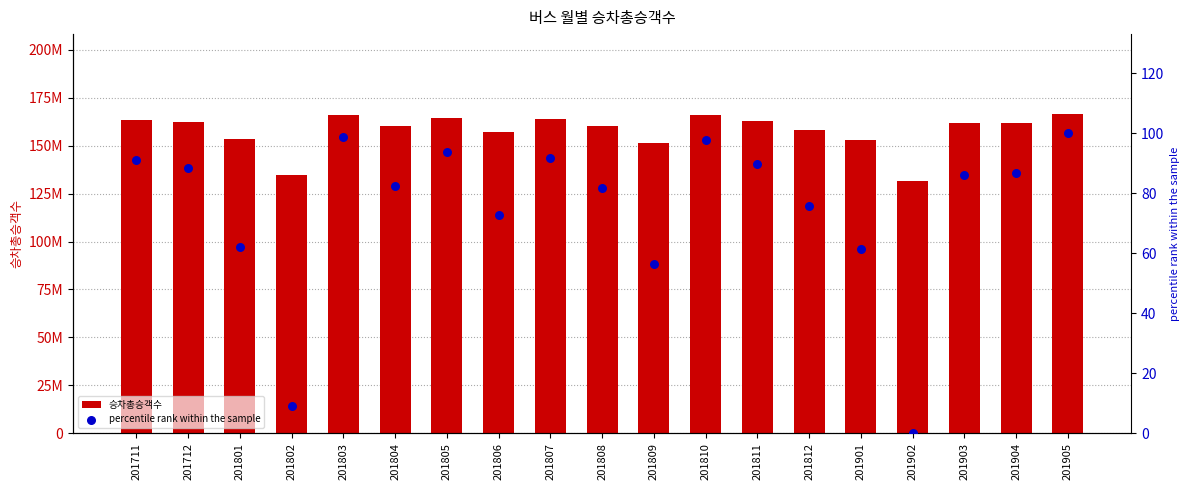

What are all the series names shown in the legend?

승차총승객수, percentile rank within the sample